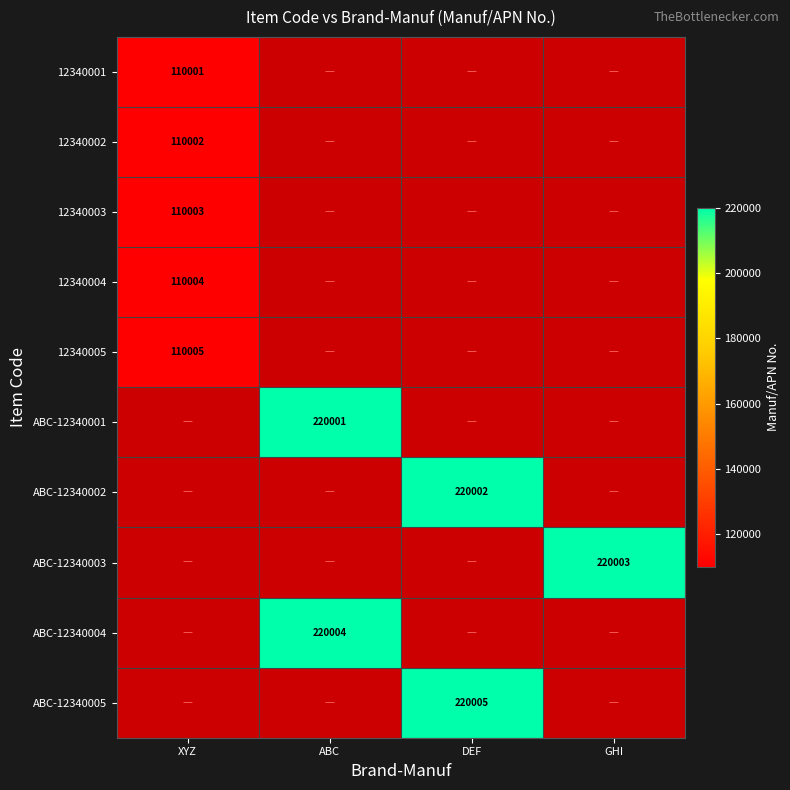

Which category has the lowest value across all series?

XYZ